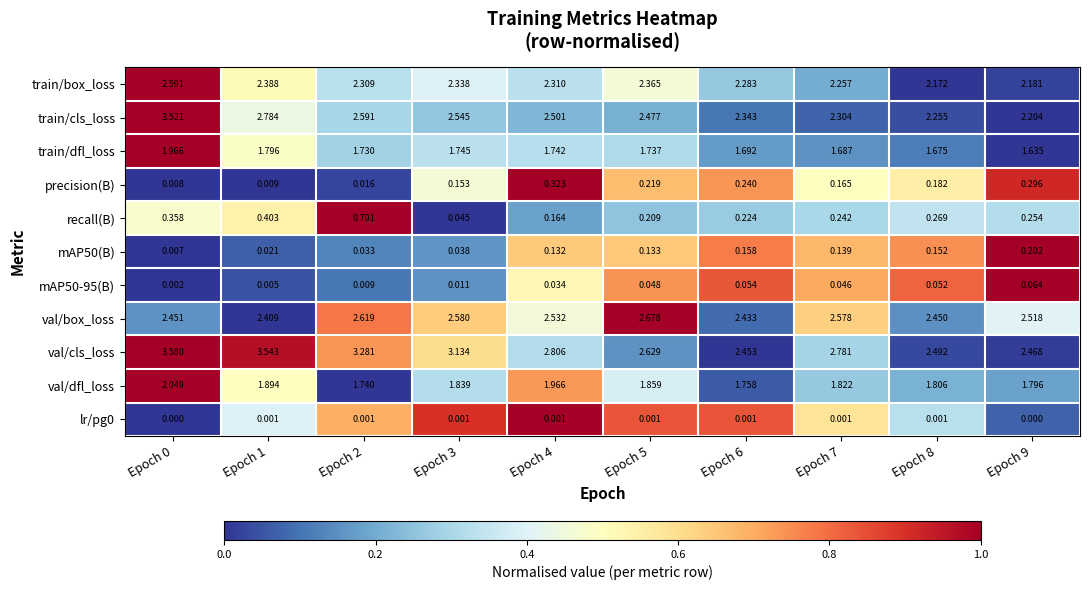

Which series changed the most between Epoch 2 and Epoch 3?

recall(B)